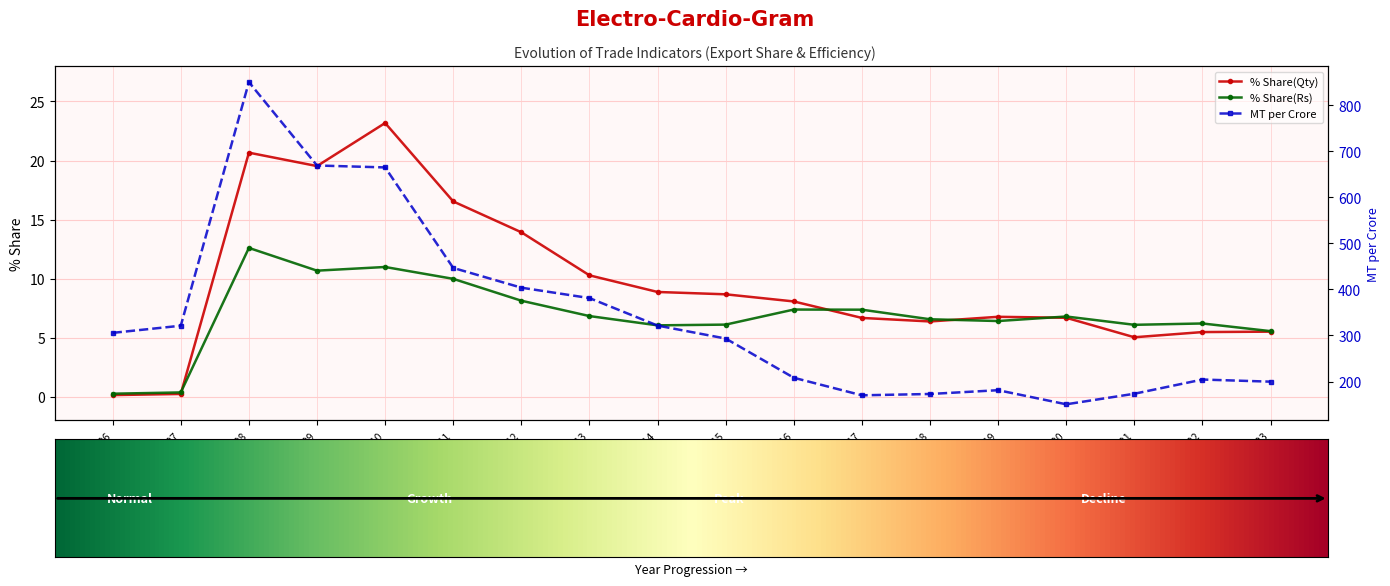

Reading right to left, what are all the values shown in this chart?

% Share(Qty): 2022-23=5.5	2021-22=5.5	2020-21=5.0	2019-20=6.7	2018-19=6.8	2017-18=6.4	2016-17=6.7	2015-16=8.1	2014-15=8.7	2013-14=8.9	2012-13=10.3	2011-12=13.9	2010-11=16.5	2009-10=23.2	2008-09=19.5	2007-08=20.7	2006-07=0.2	2005-06=0.1
% Share(Rs): 2022-23=5.6	2021-22=6.2	2020-21=6.1	2019-20=6.8	2018-19=6.4	2017-18=6.6	2016-17=7.4	2015-16=7.4	2014-15=6.1	2013-14=6.0	2012-13=6.8	2011-12=8.1	2010-11=10.0	2009-10=11.0	2008-09=10.7	2007-08=12.6	2006-07=0.4	2005-06=0.3
MT per Crore: 2022-23=199.7	2021-22=204.3	2020-21=173.5	2019-20=150.6	2018-19=181.2	2017-18=173.0	2016-17=170.1	2015-16=208.2	2014-15=293.3	2013-14=321.5	2012-13=381.2	2011-12=403.8	2010-11=446.7	2009-10=664.9	2008-09=669.1	2007-08=850.2	2006-07=321.2	2005-06=305.7